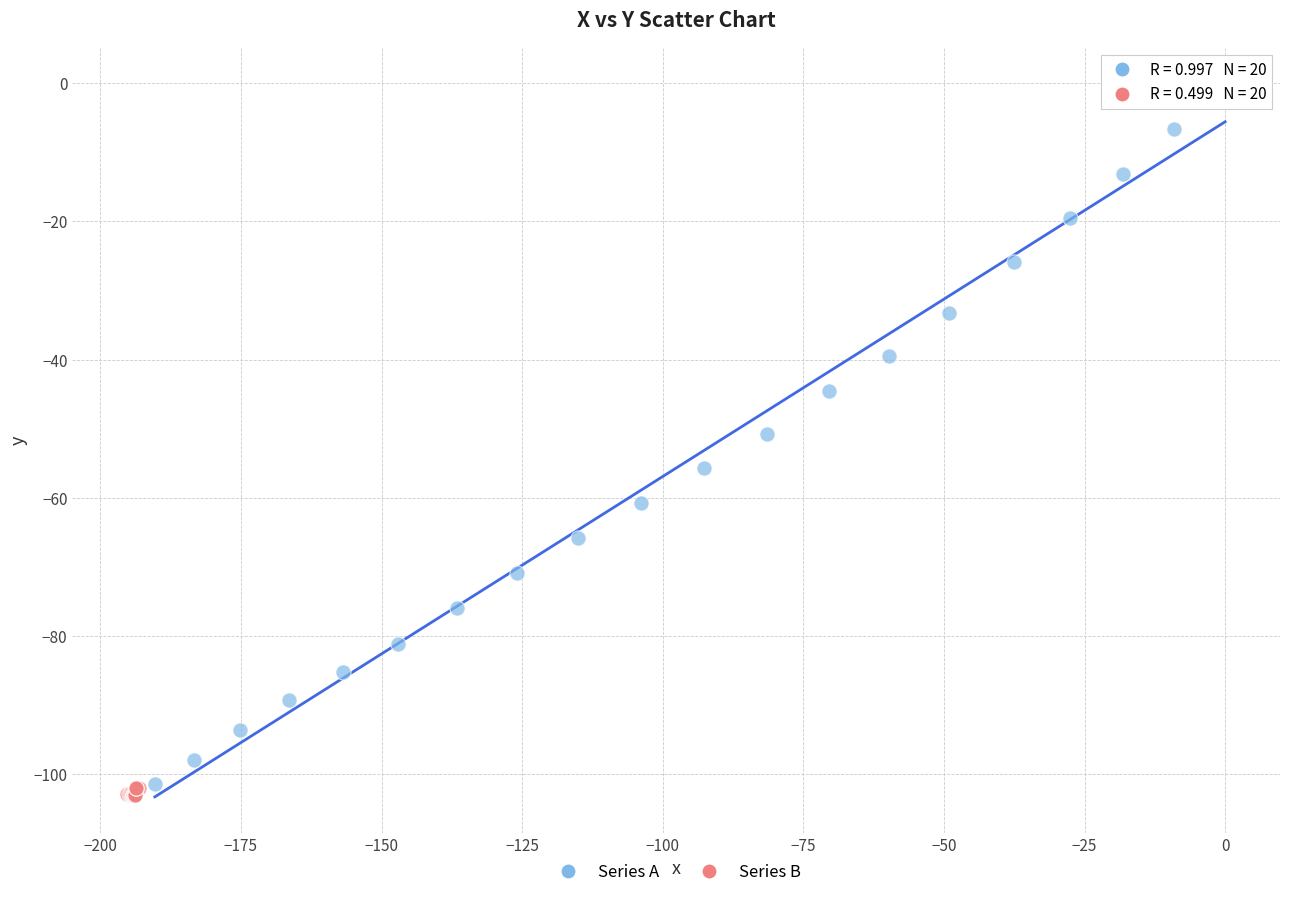

Which series has the largest Y range (max minus min)?

Series A